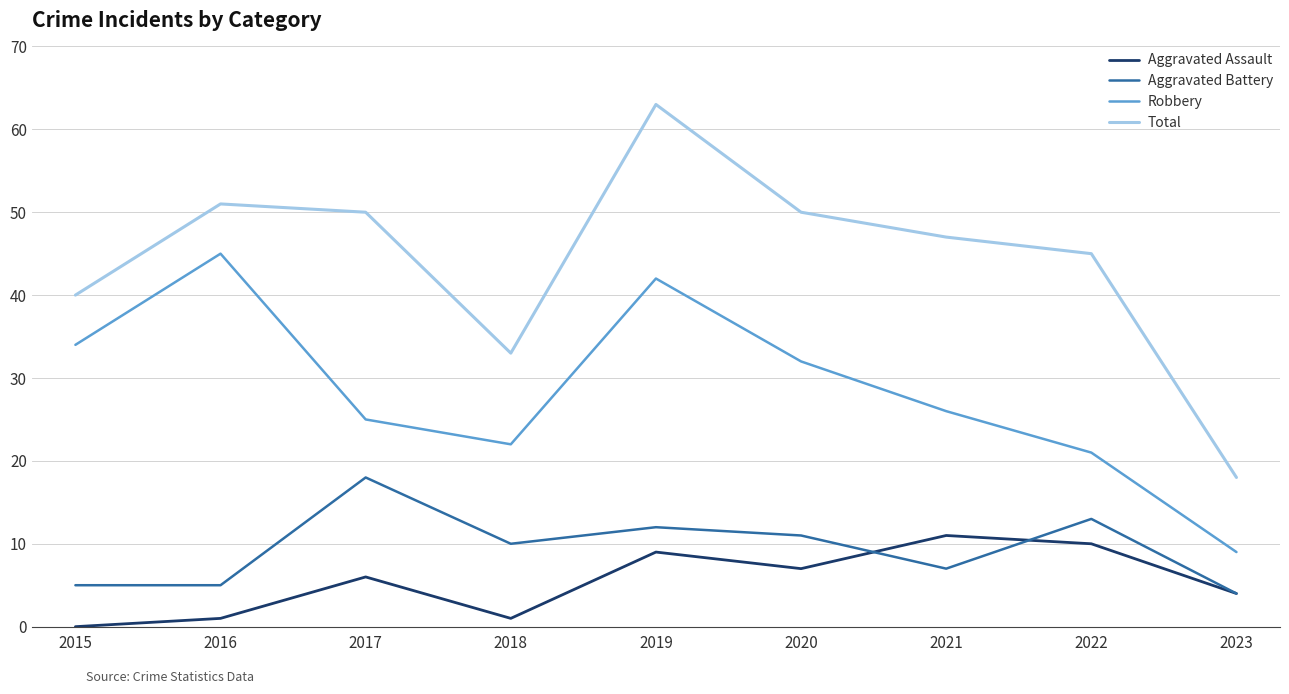

True or false: Total and Robbery intersect in this chart.

False